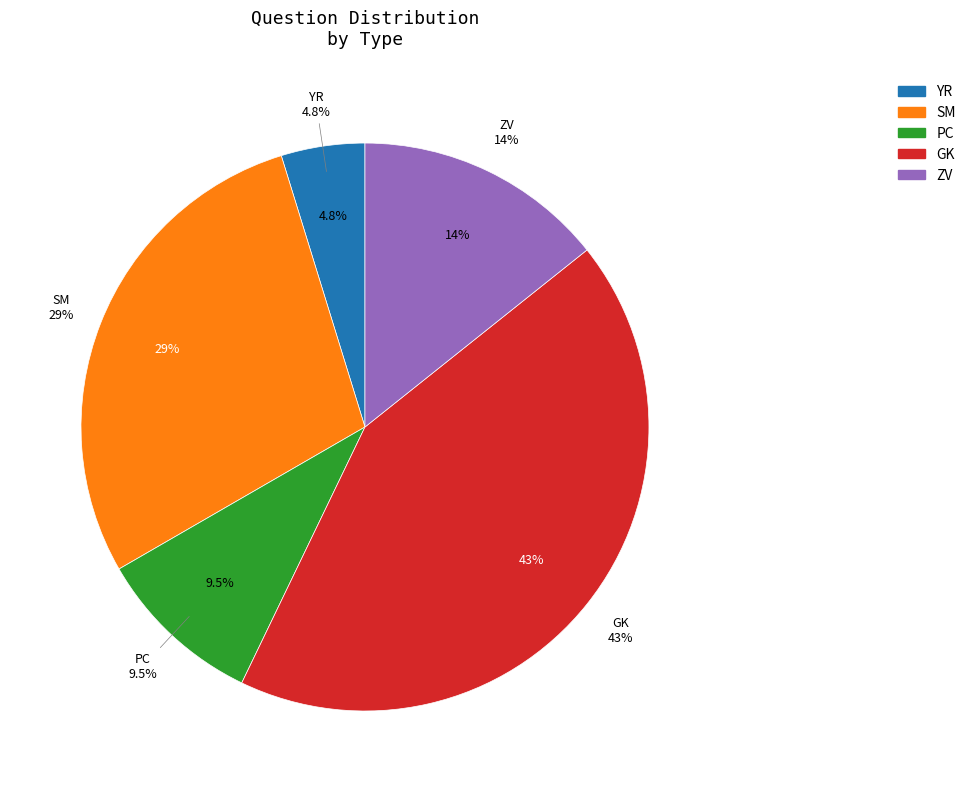

Combined, do PC and YR account for over 50%?

No